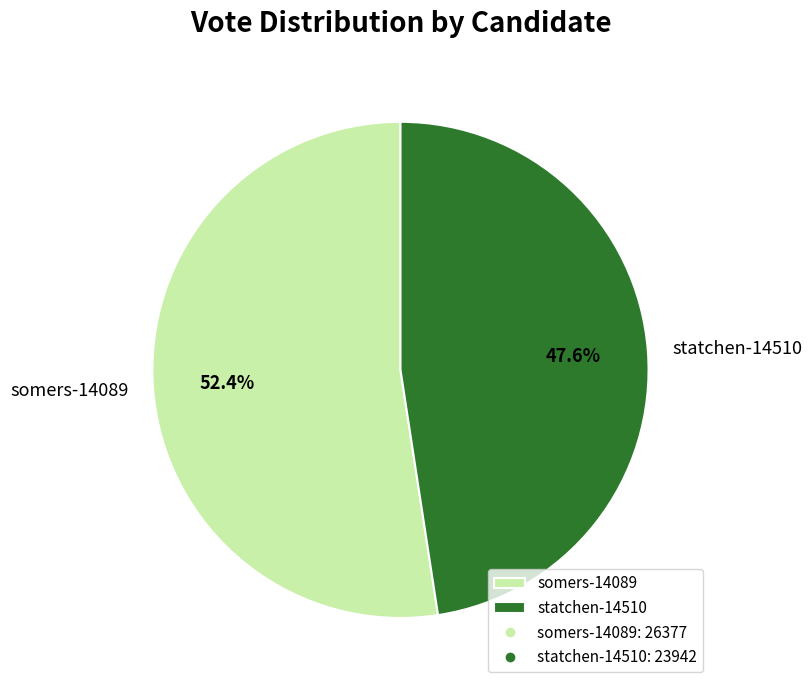

What is the ratio of the value at somers-14089 to the value at statchen-14510?

1.1